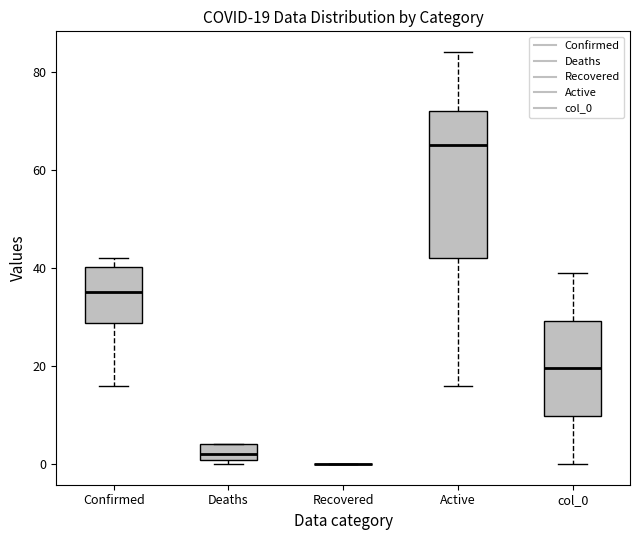

Comparing the boxes themselves (not the whiskers), which one is the tallest?

Active